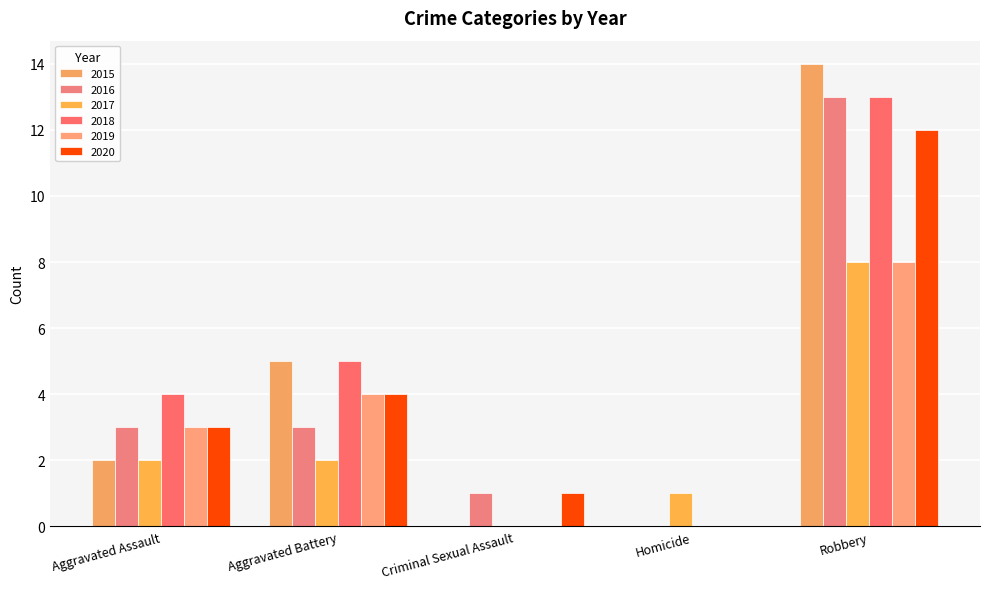

What is the average value of the 2017 series?

3